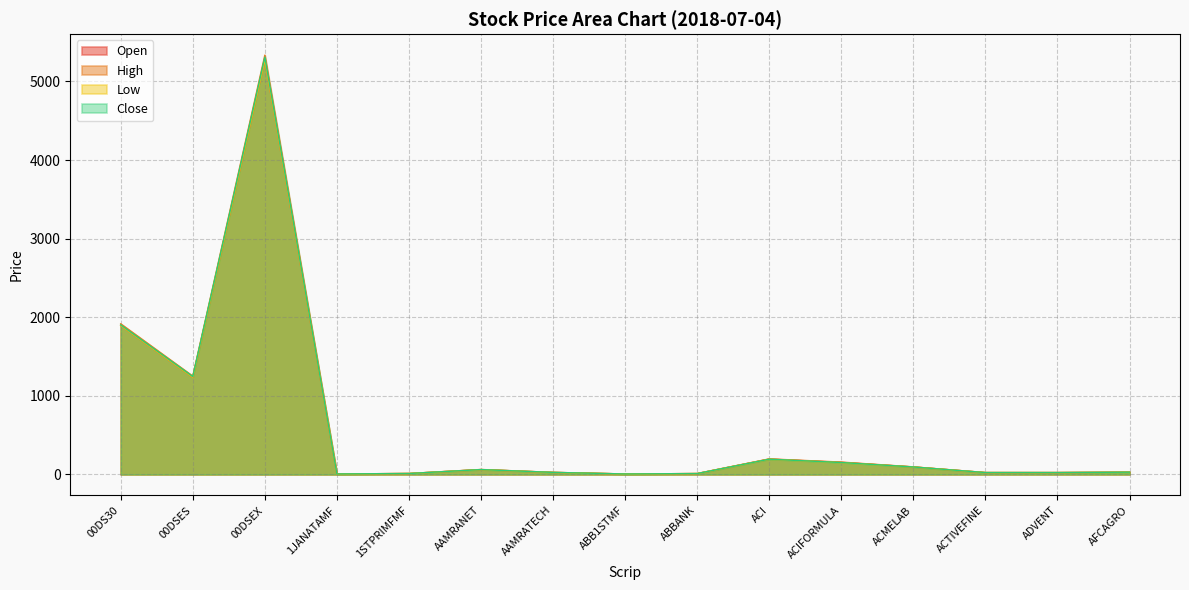

True or false: High and Close intersect in this chart.

False